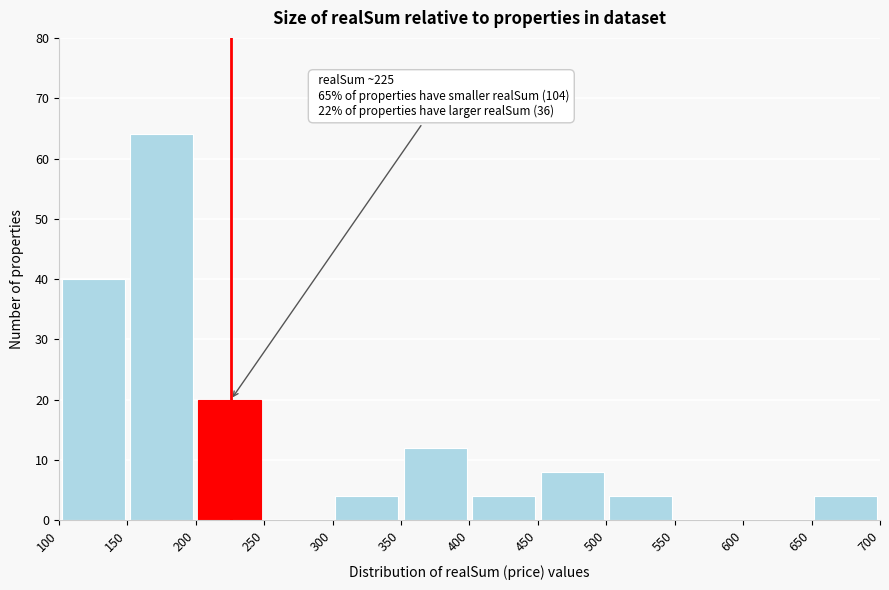

Which range on the x-axis has the tallest bar?

150 to 200